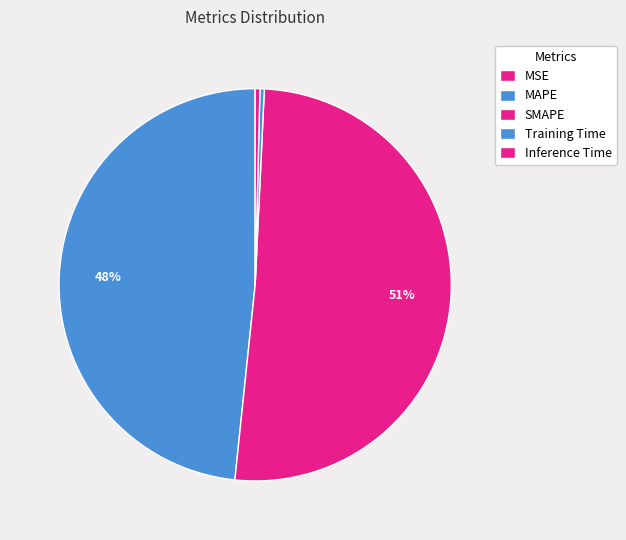

What is the change in value from MAPE to Inference Time?

-10.0